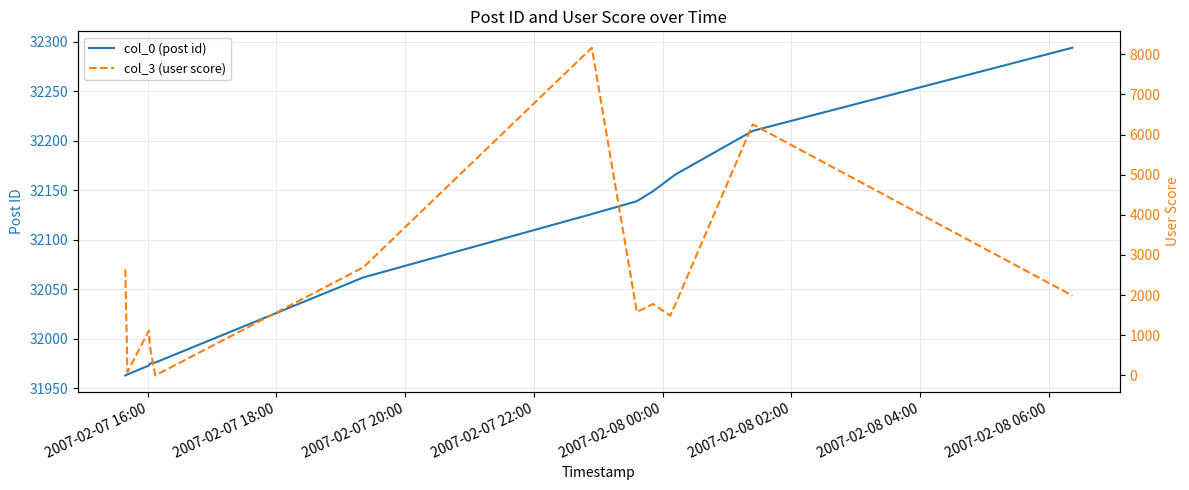

What is the minimum value for col_0 (post id)?

31963